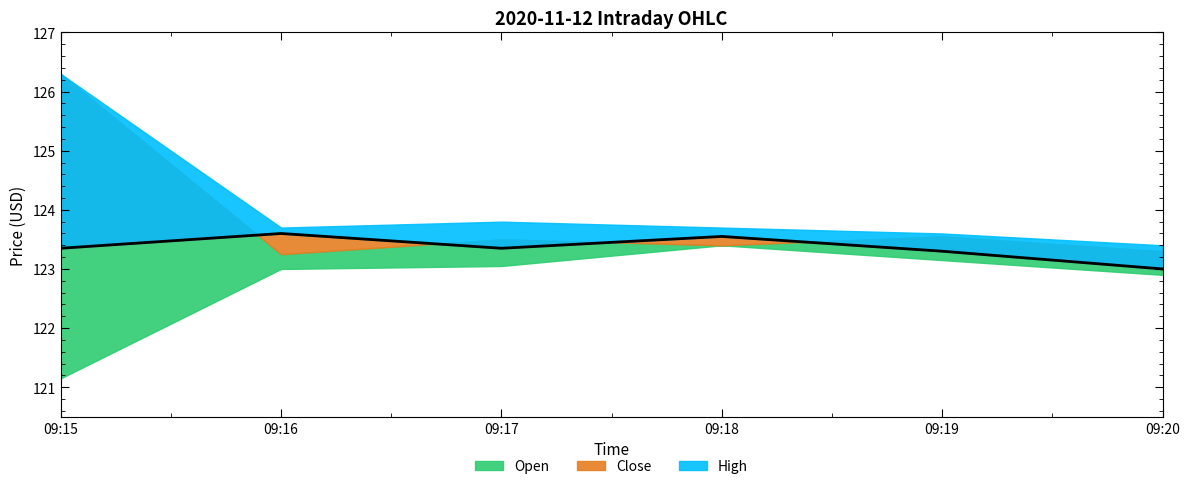

Which has a higher value, 09:15 or 09:16?

09:16